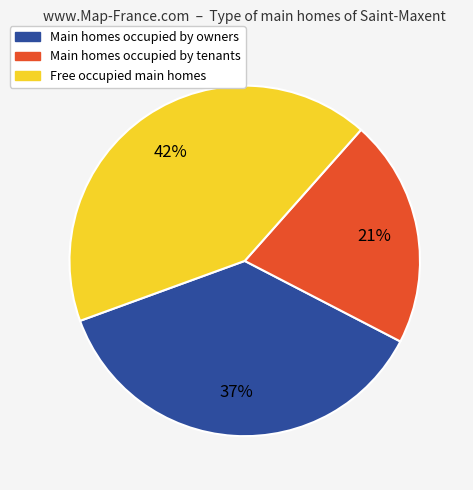

Is there a majority slice in this chart?

No